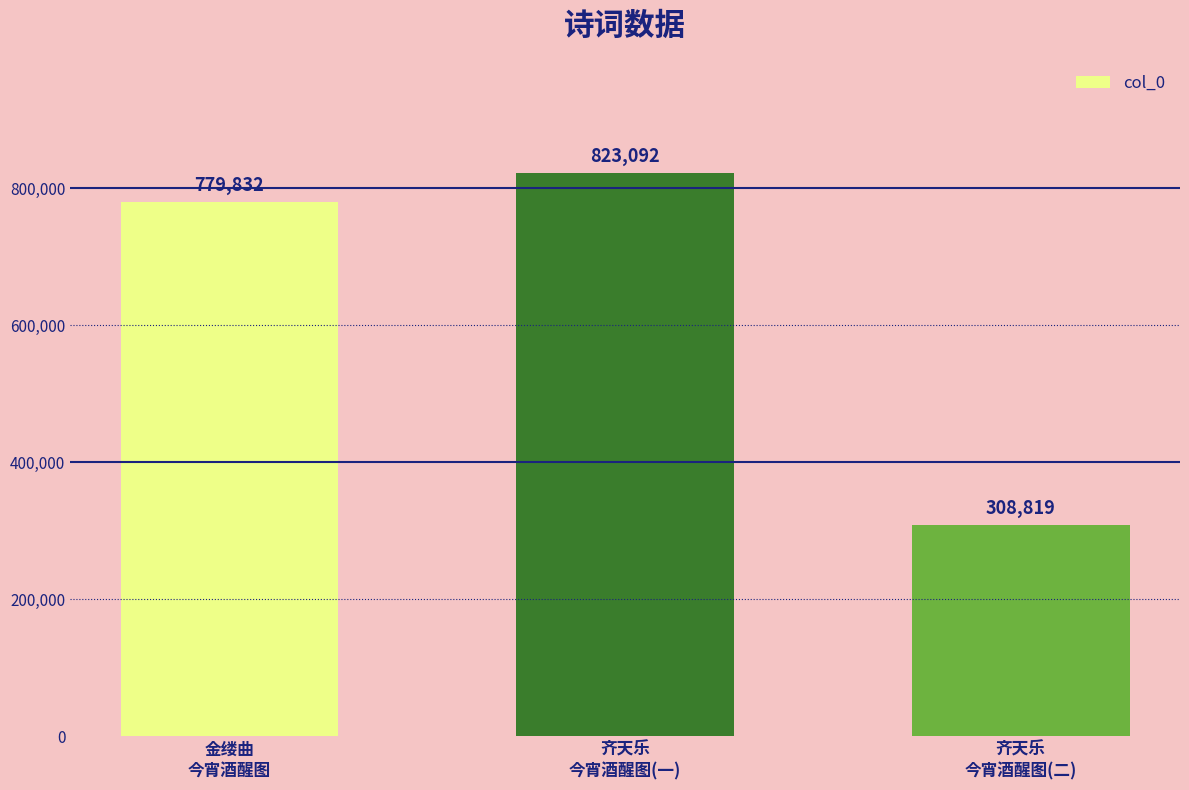

The value at 齐天乐
今宵酒醒图(二) is 520333. True or false?

False